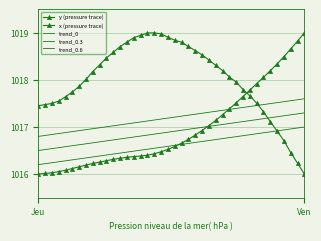

How many intersections are there between trend_0.3 and y (pressure trace)?

1